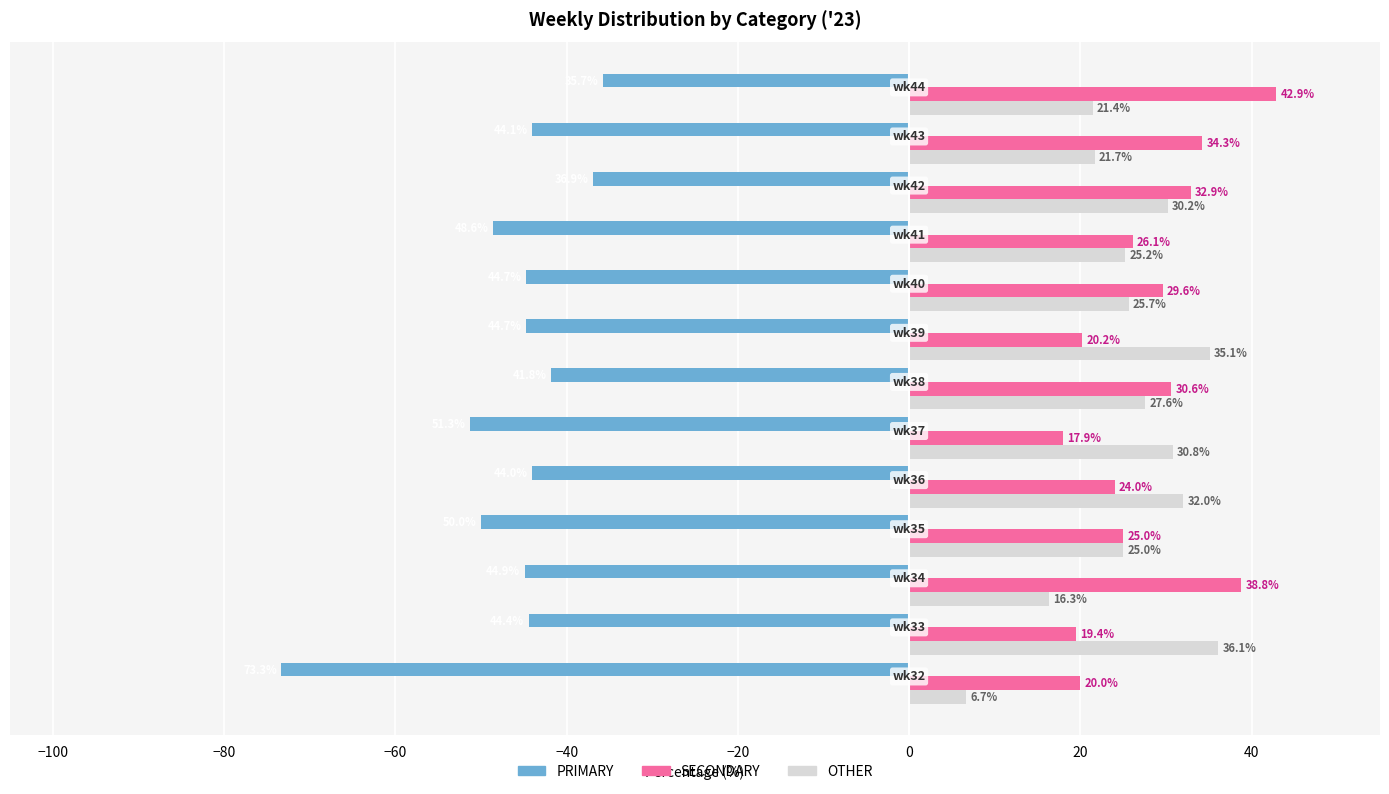

Which series has the widest spread of values?

PRIMARY